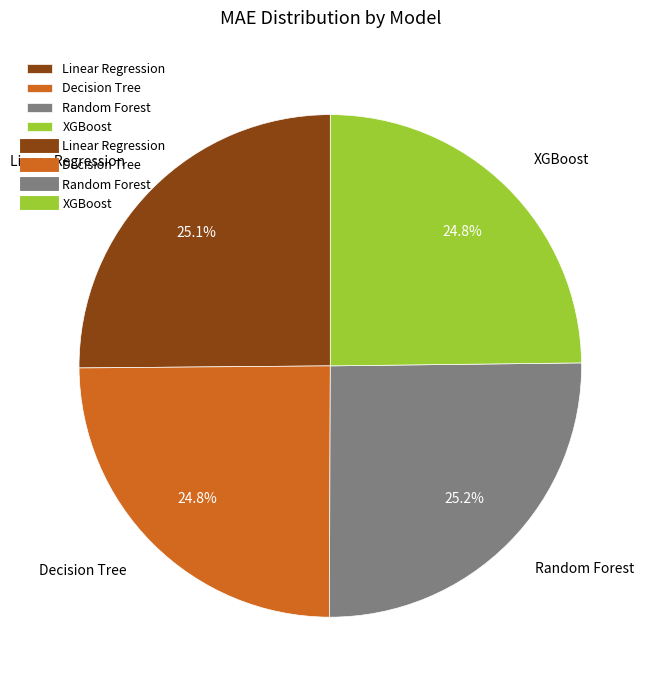

To the nearest percent, what is the combined percentage of Decision Tree and Random Forest?

50%